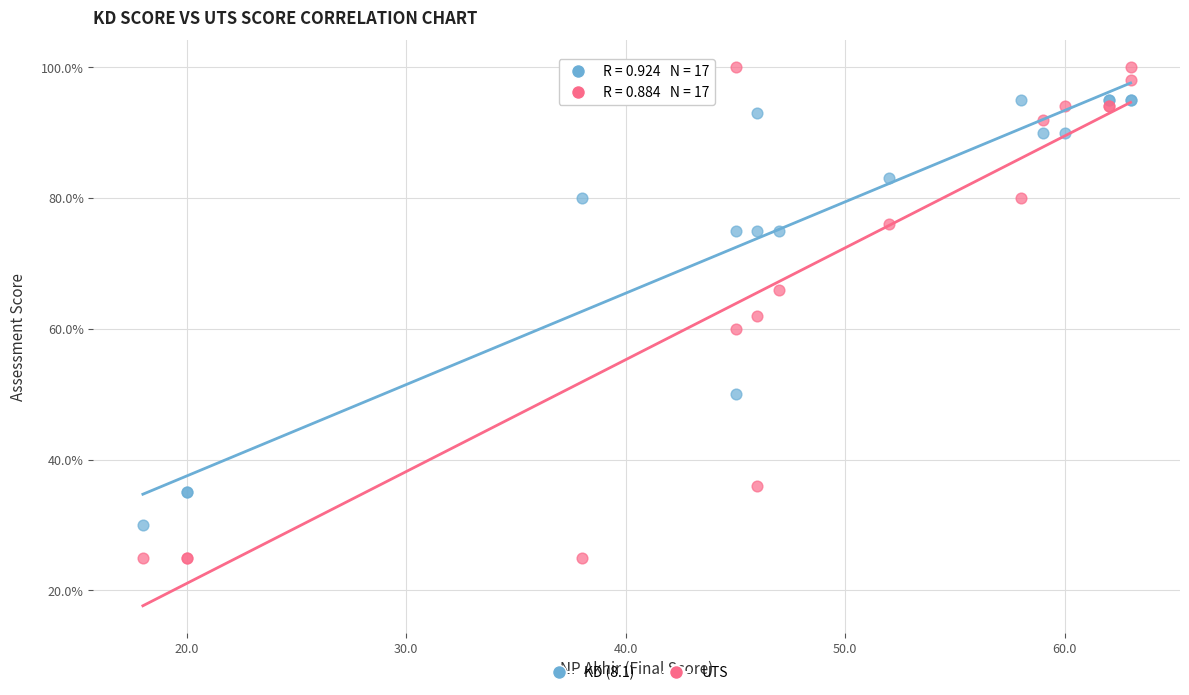

Which series contains the lowest Y value?

UTS